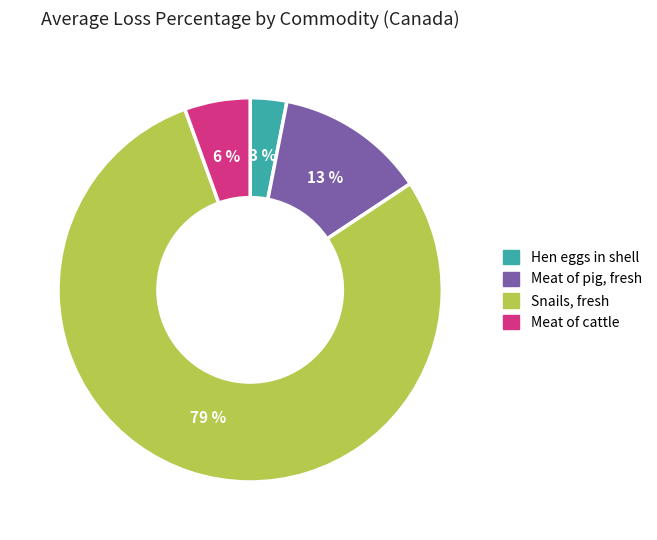

To the nearest percent, what is the average slice percentage?

25%